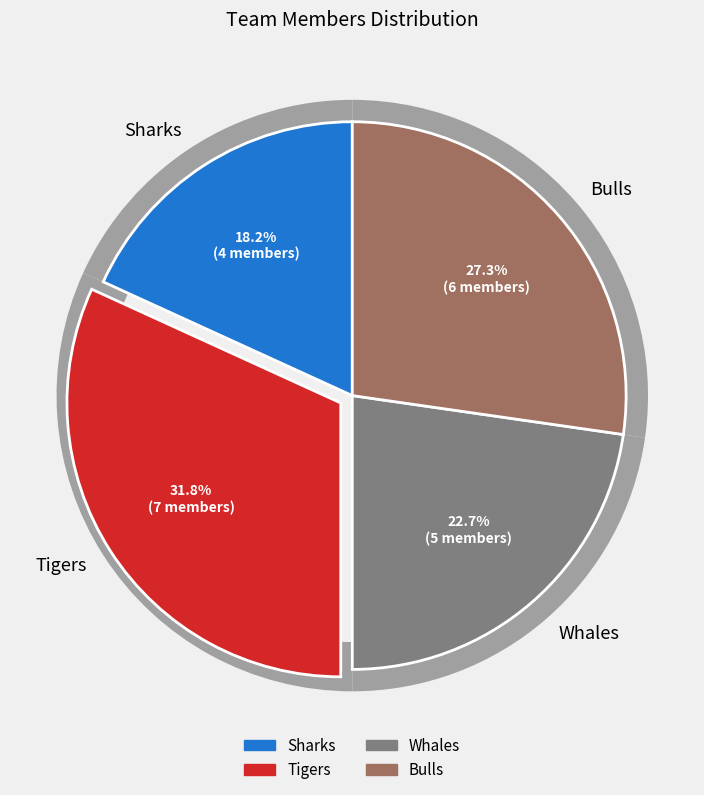

To the nearest percent, what percentage of the pie is Whales?

23%